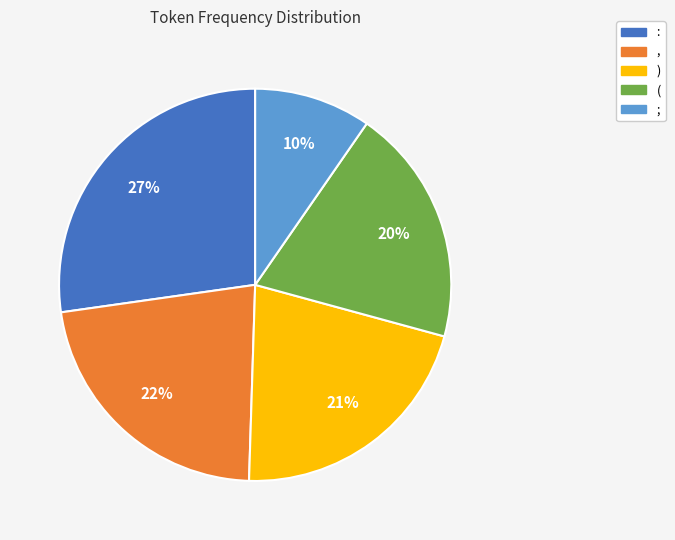

Combined, do , and ) account for over 50%?

No